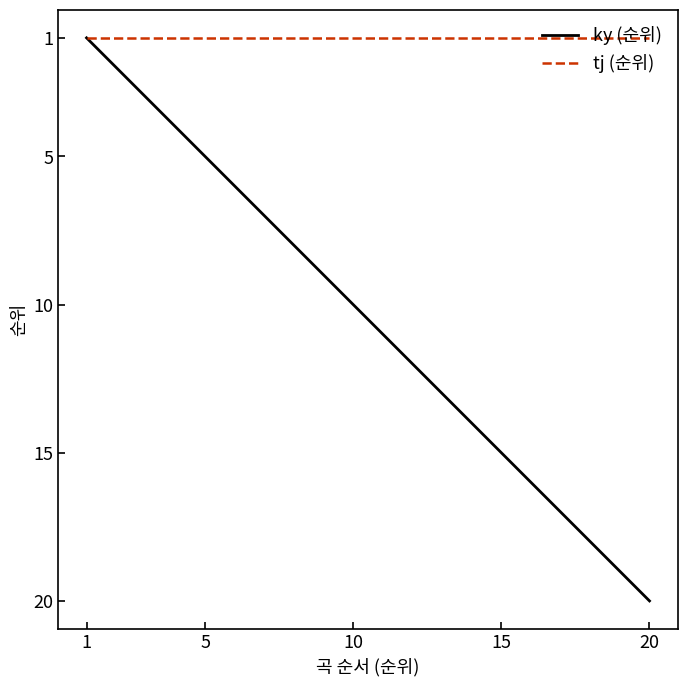

Which series has the largest total across all categories?

ky (순위)